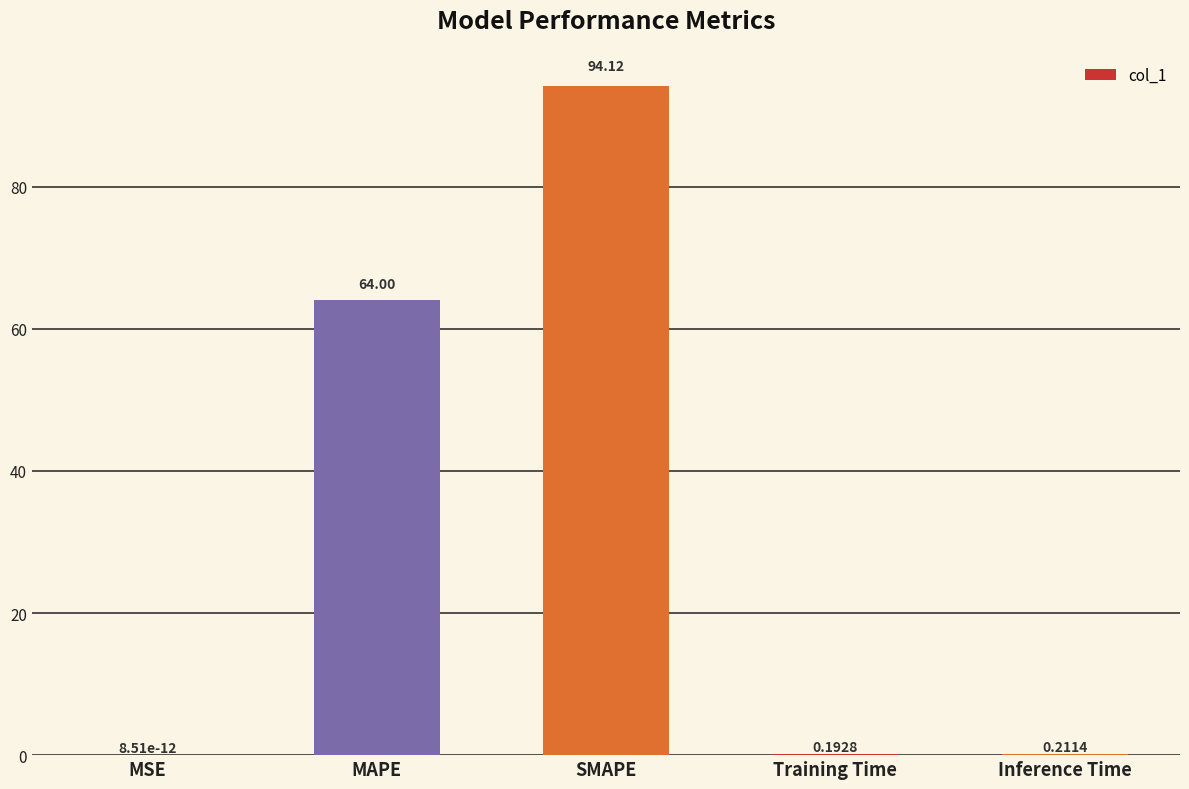

What is the sum of all values?

158.5